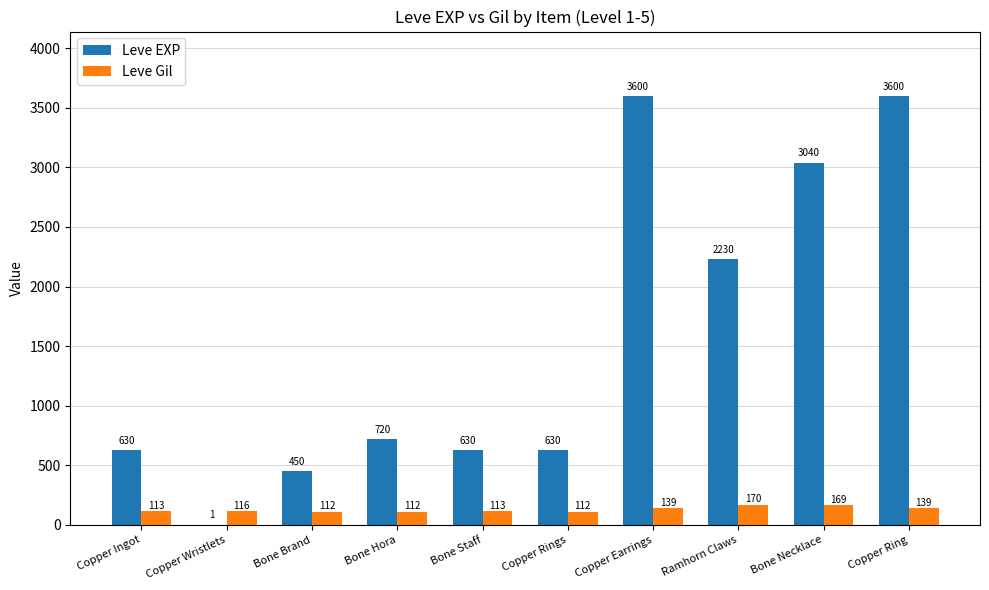

What is the total value across all series at Bone Staff?

743